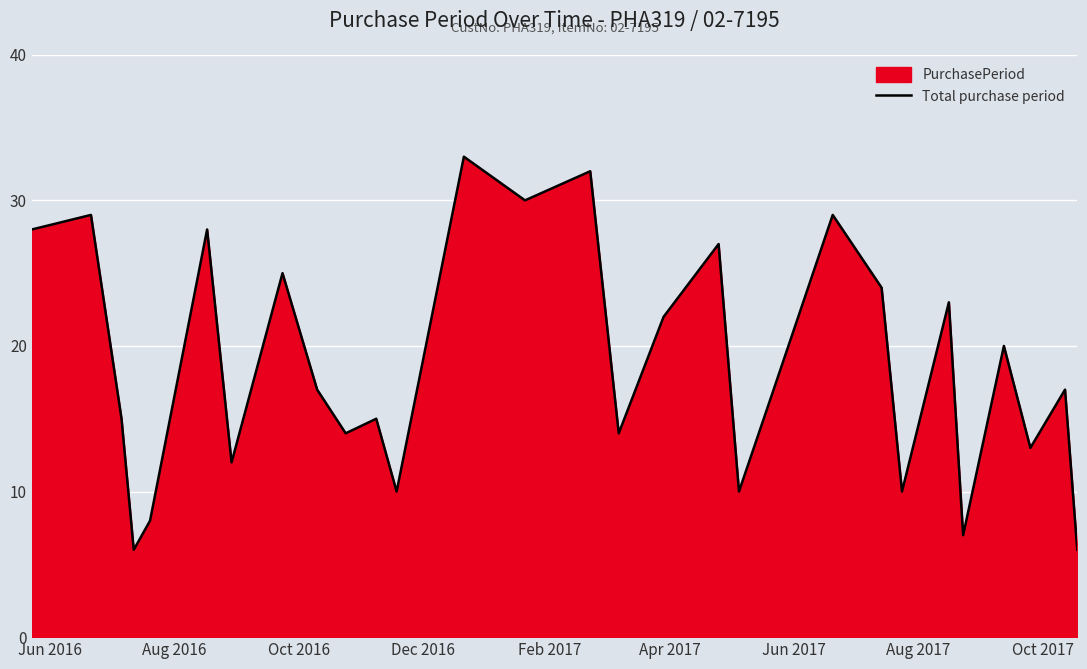

What is the smallest value displayed?

6